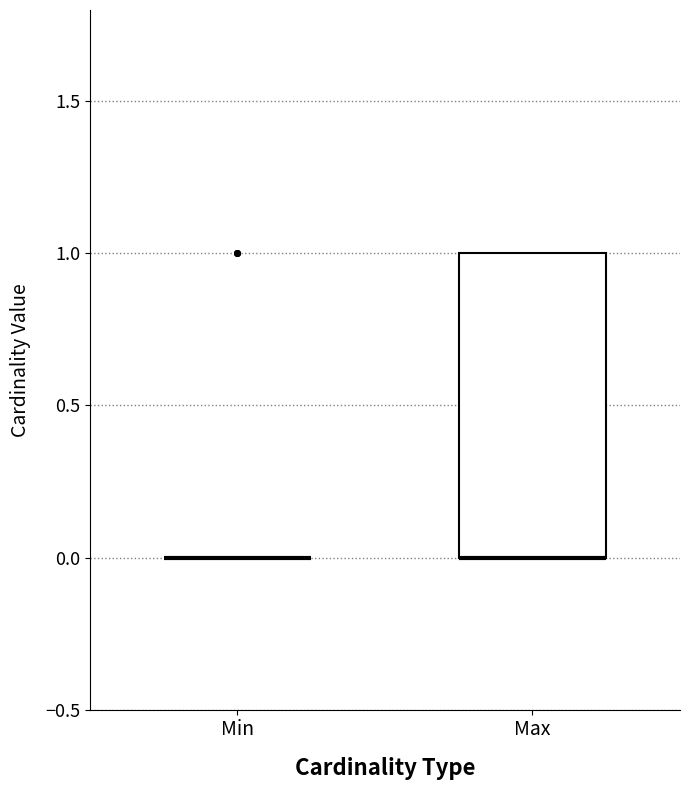

Reading left to right, read every box against the y-axis: the position of its median line, the range the box covers, and the ends of its whiskers. The values are not printed on the chart, so give them approximately, as read against the axis.

Min: box collapsed to a line at 0, whiskers 0 to 0
Max: median 0 (drawn on the box's lower edge), box 0 to 1, whiskers 0 to 1